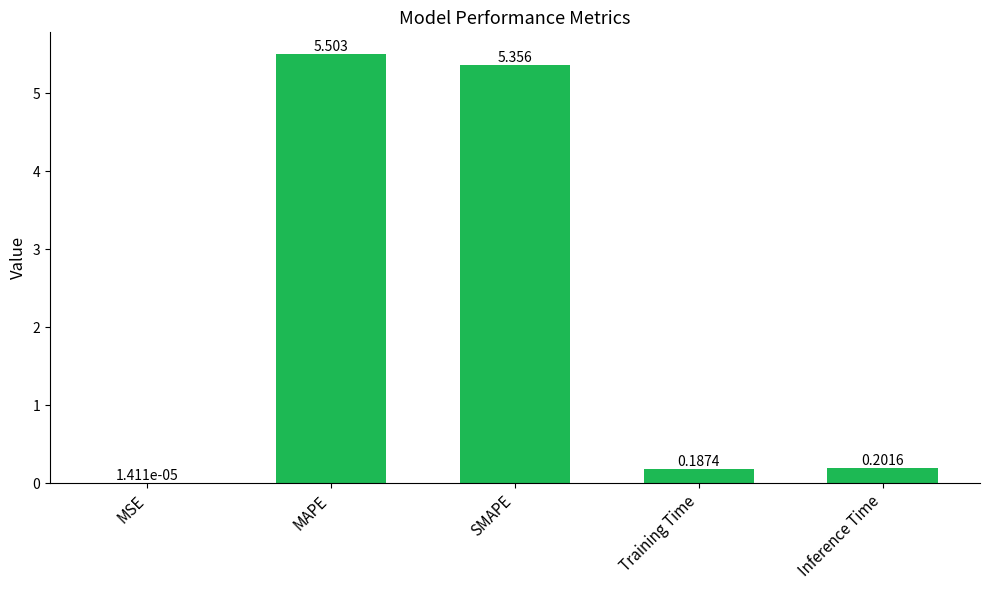

Which label corresponds to the largest value in the chart?

MAPE